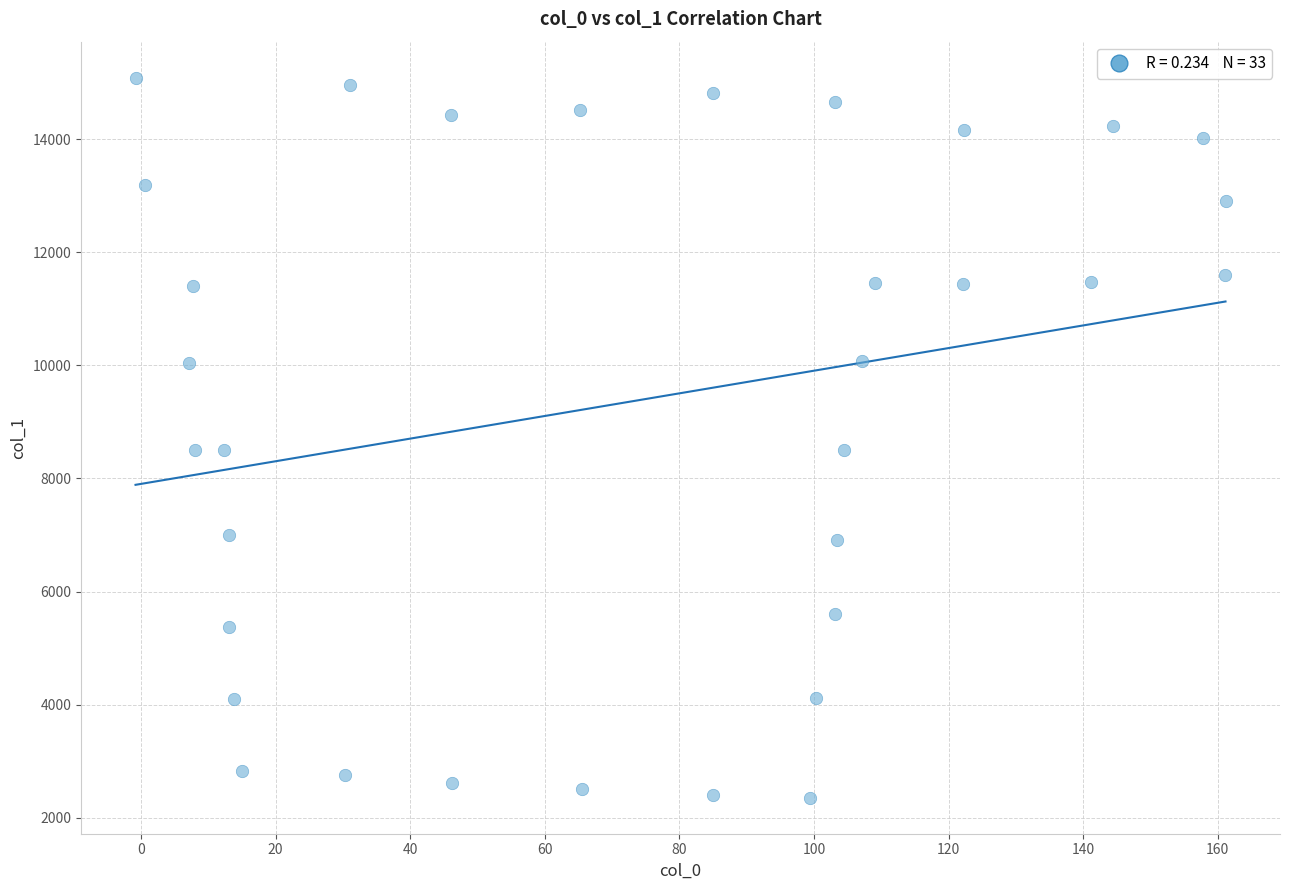

What is the range of Y values (max minus min)?

12733.6